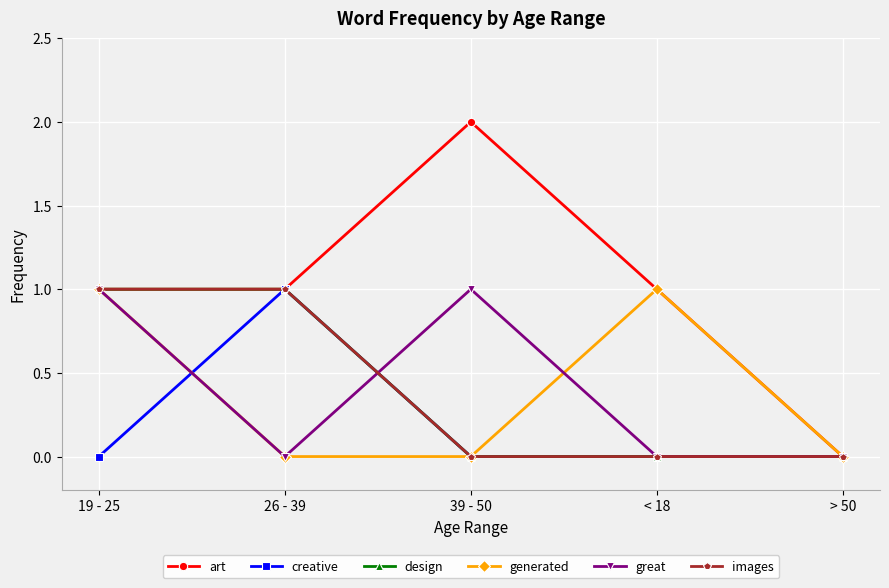

Reading left to right, extract all data points from this chart.

art: 19 - 25=1	26 - 39=1	39 - 50=2	< 18=1	> 50=0
creative: 19 - 25=0	26 - 39=1	39 - 50=0	< 18=0	> 50=0
design: 19 - 25=1	26 - 39=1	39 - 50=0	< 18=0	> 50=0
generated: 19 - 25=1	26 - 39=0	39 - 50=0	< 18=1	> 50=0
great: 19 - 25=1	26 - 39=0	39 - 50=1	< 18=0	> 50=0
images: 19 - 25=1	26 - 39=1	39 - 50=0	< 18=0	> 50=0